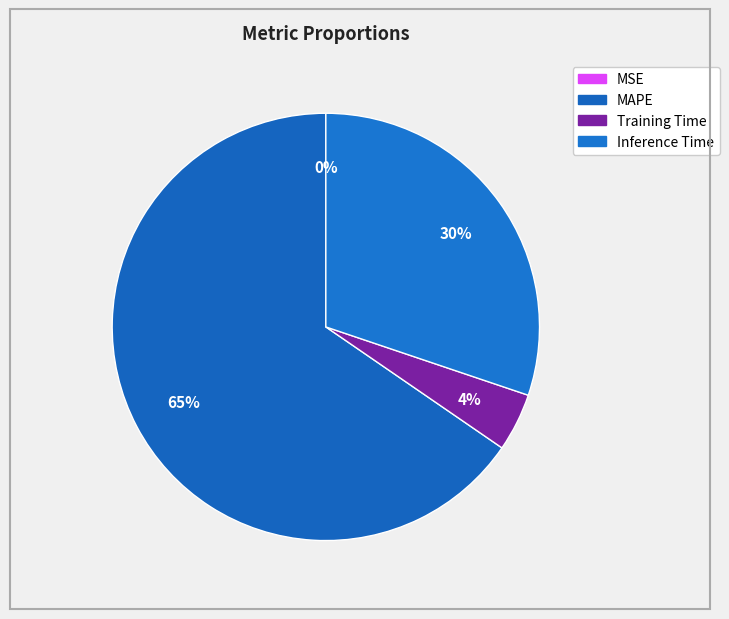

Which slice is the largest?

MAPE